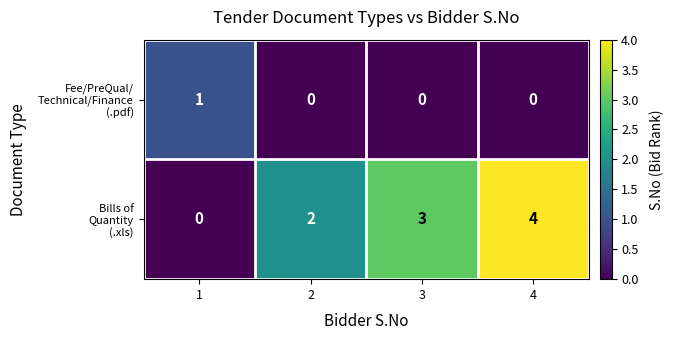

Which label corresponds to the largest value in the chart?

4